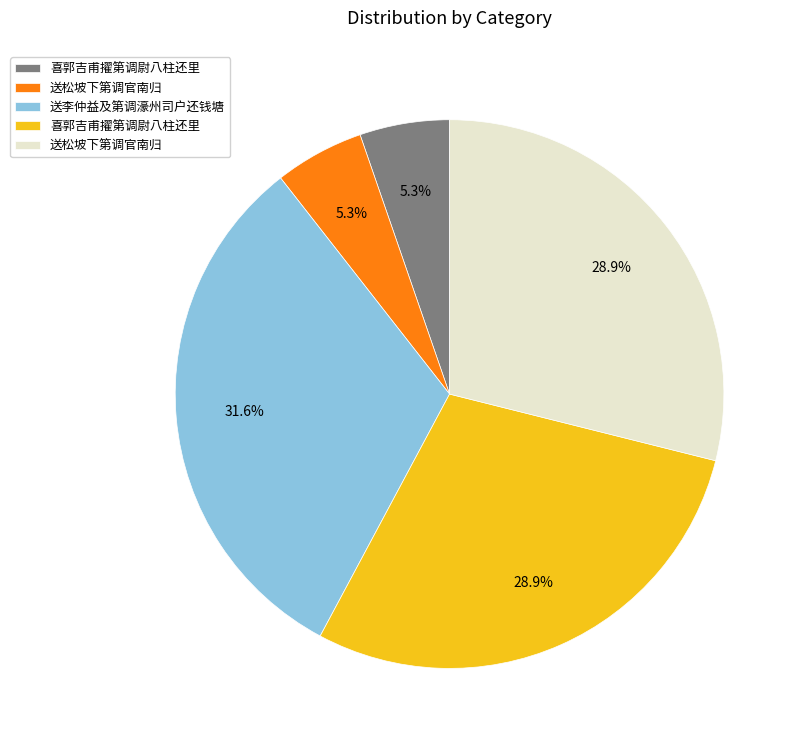

Does any single category account for the majority?

No